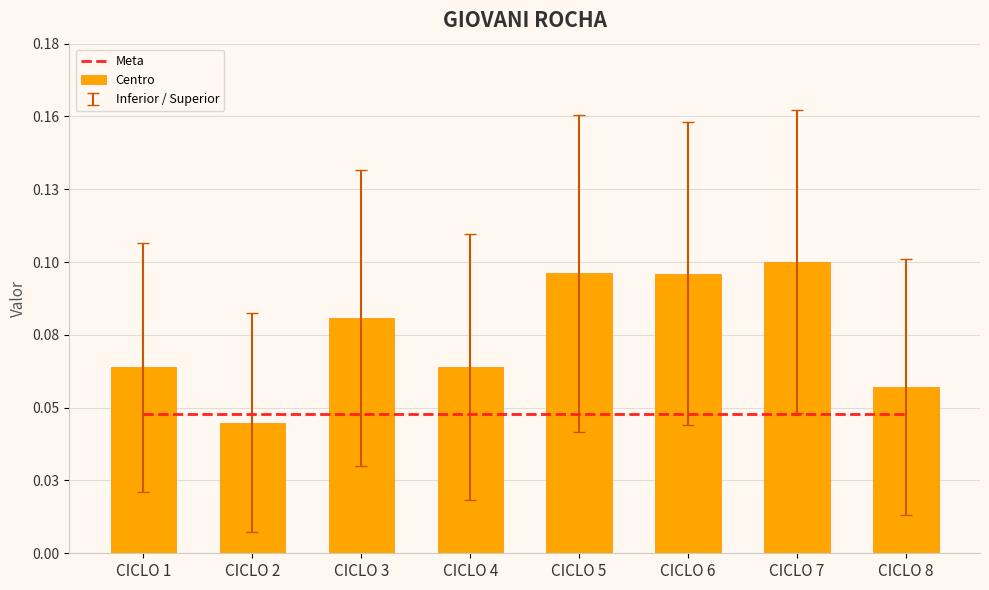

Where is Meta nearest to the value 0?

CICLO 1